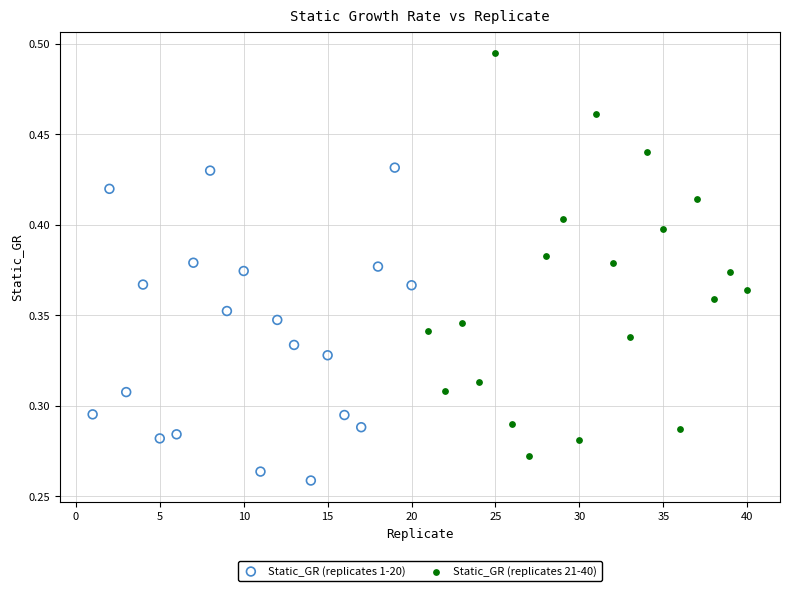

Which series contains the lowest Y value?

Static_GR (replicates 1-20)